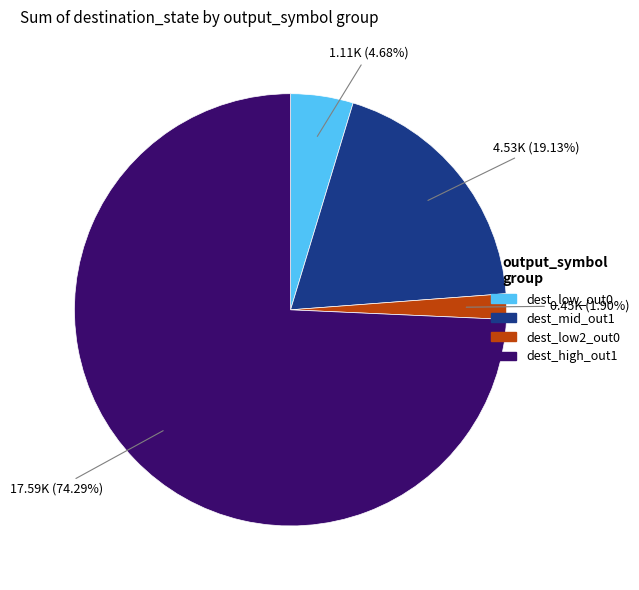

Is there any slice that represents more than half of the pie?

Yes